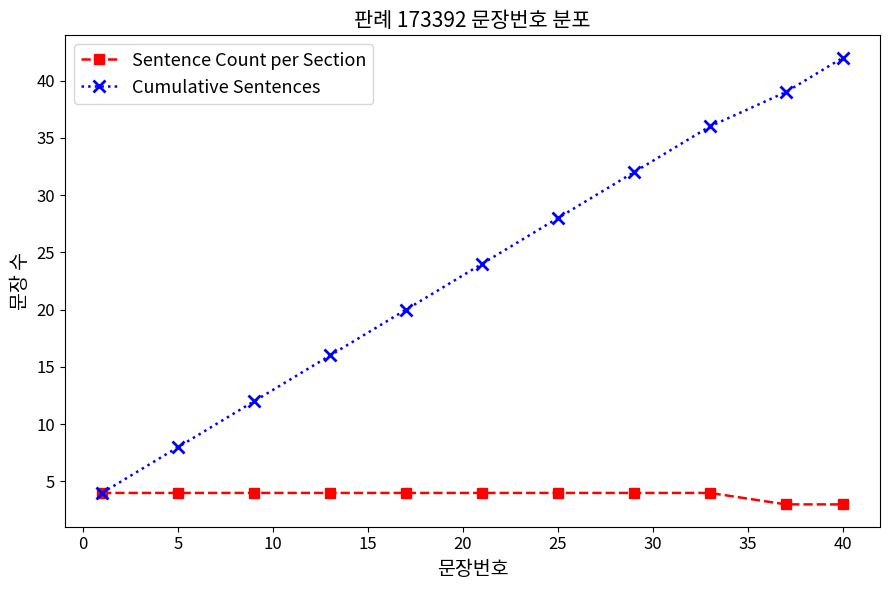

What is the value of the Sentence Count per Section point at the 2nd from the left?

4